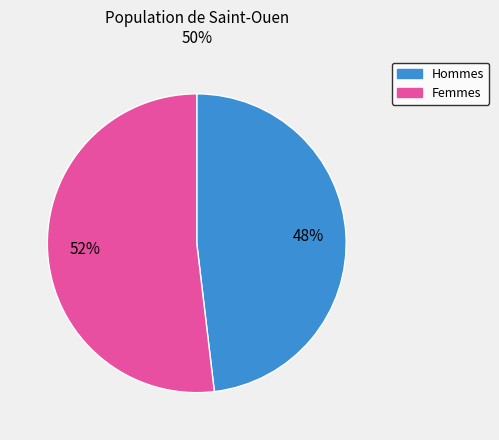

Is there any slice that represents more than half of the pie?

Yes